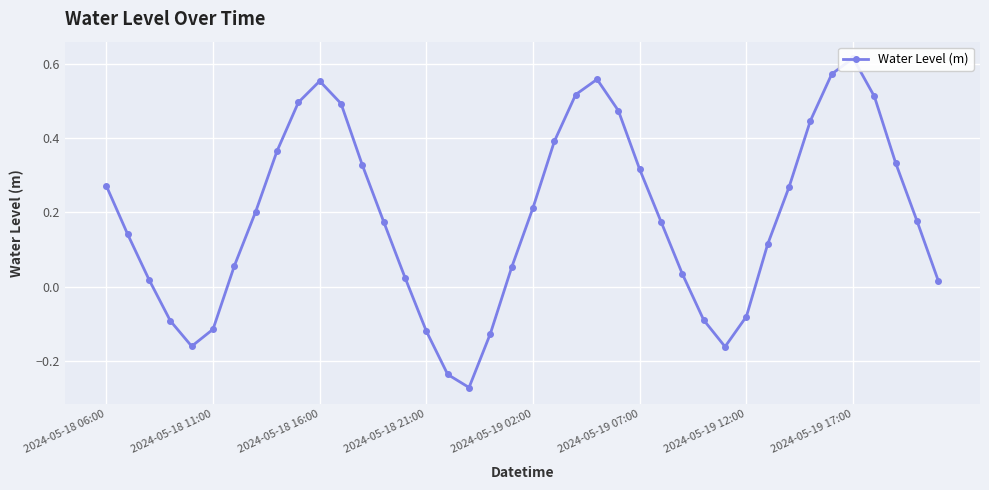

Reading left to right, list all the values displayed in this chart.

0.3	0.1	0.0	-0.1	-0.2	-0.1	0.1	0.2	0.4	0.5	0.6	0.5	0.3	0.2	0.0	-0.1	-0.2	-0.3	-0.1	0.1	0.2	0.4	0.5	0.6	0.5	0.3	0.2	0.0	-0.1	-0.2	-0.1	0.1	0.3	0.4	0.6	0.6	0.5	0.3	0.2	0.0